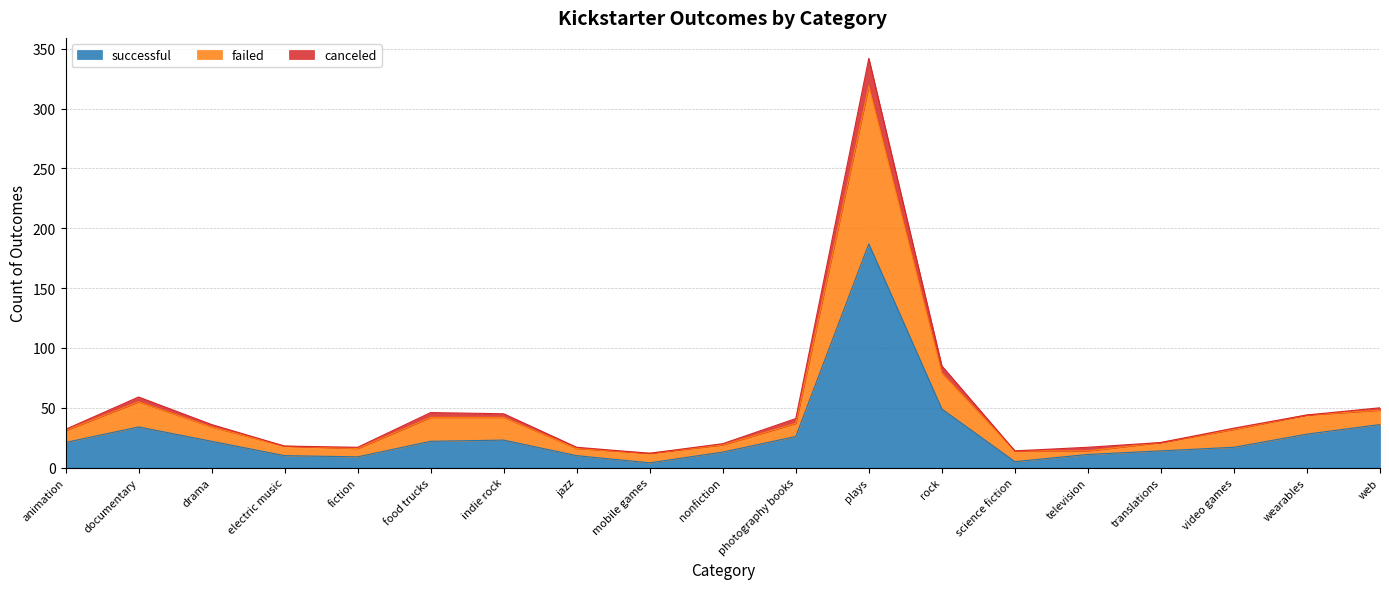

What is the total value across all series at web?

50